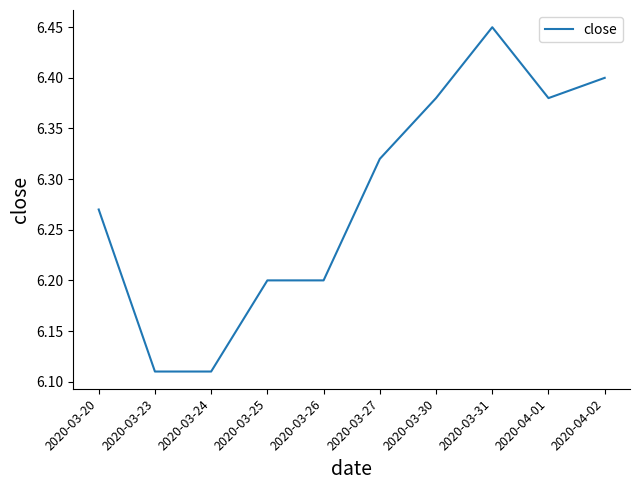

What position from the left is 2020-03-25?

4